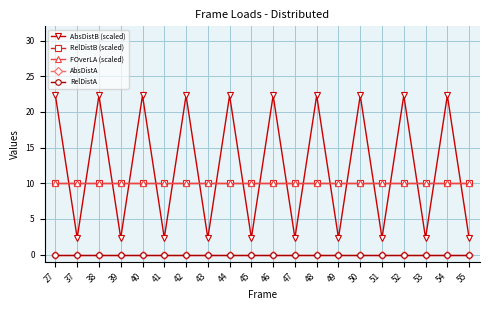

At which category is the sum across all series the highest?

27